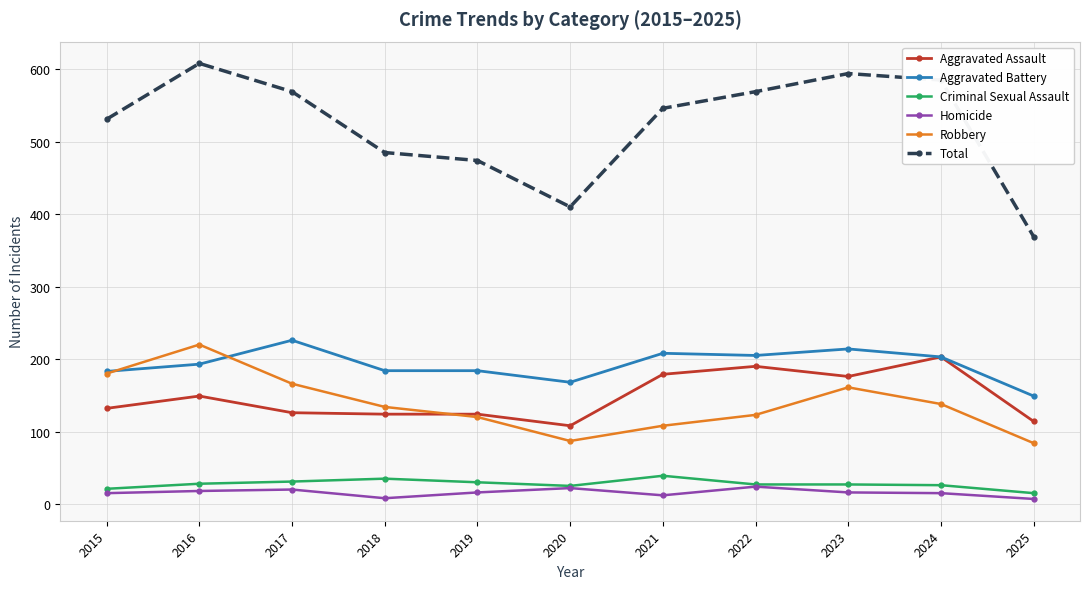

In Robbery, how many points are higher than both neighbors (excluding endpoints)?

2